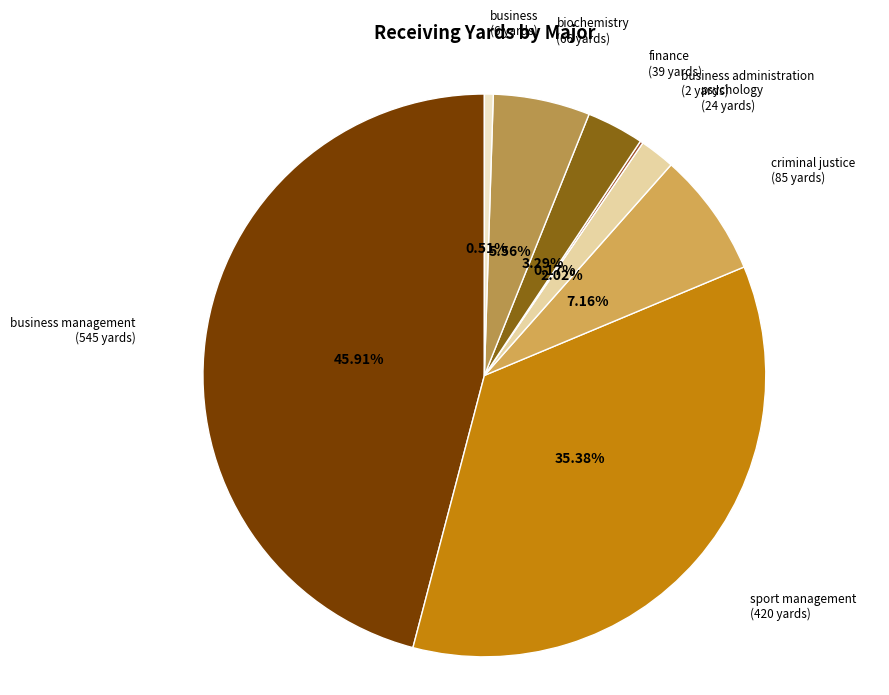

Which category has the biggest portion of the pie?

business management